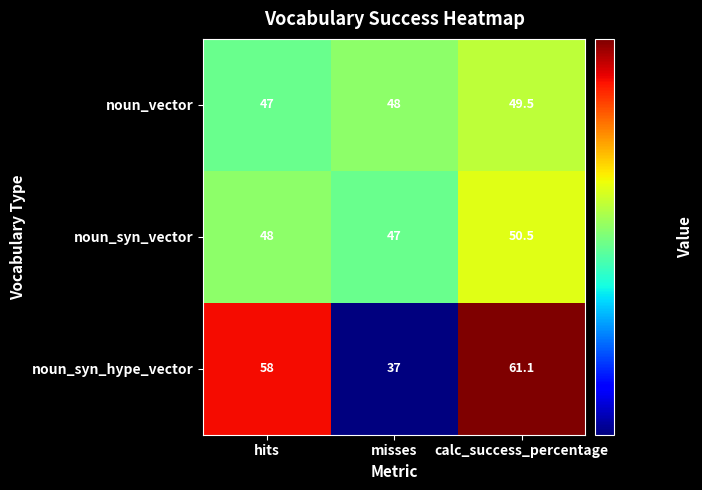

Which category has the lowest value across all series?

misses